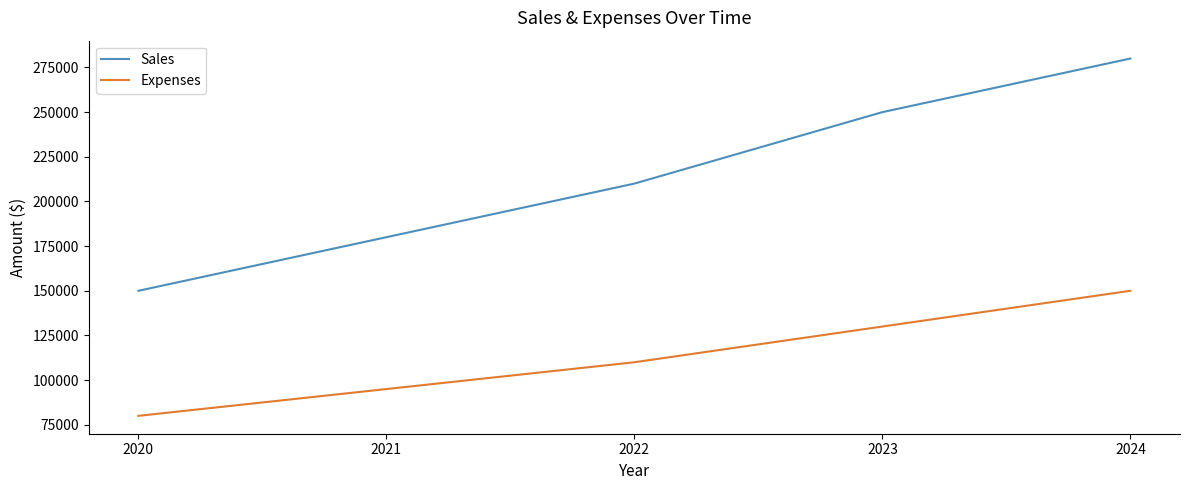

Which series changed the most between 2020 and 2023?

Sales